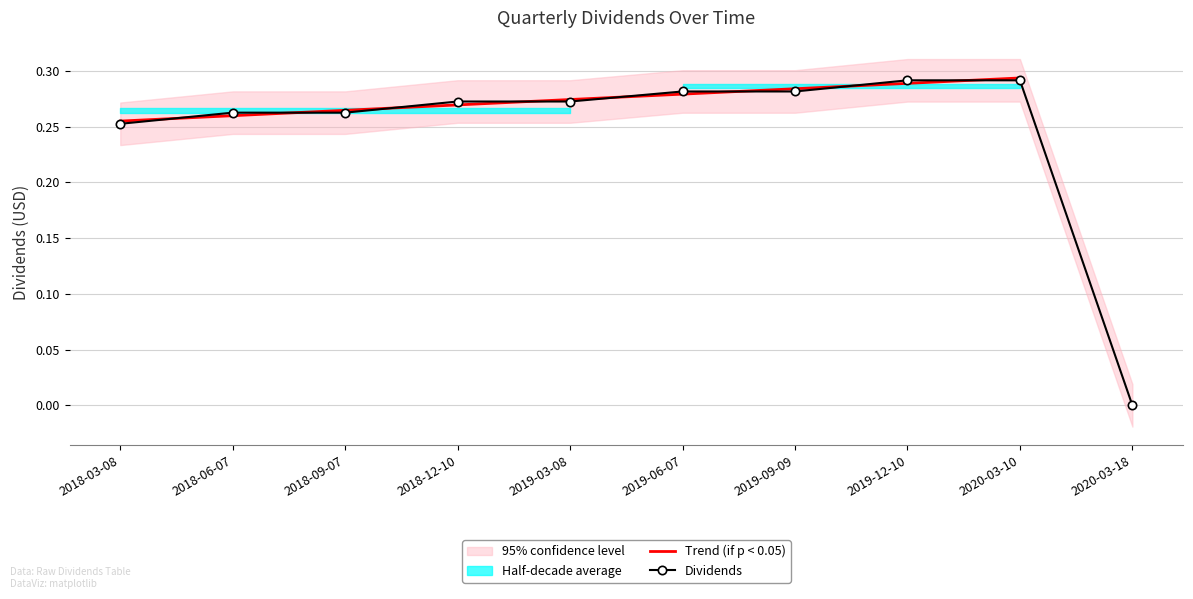

What is the value of the 2nd point from the left?

0.3